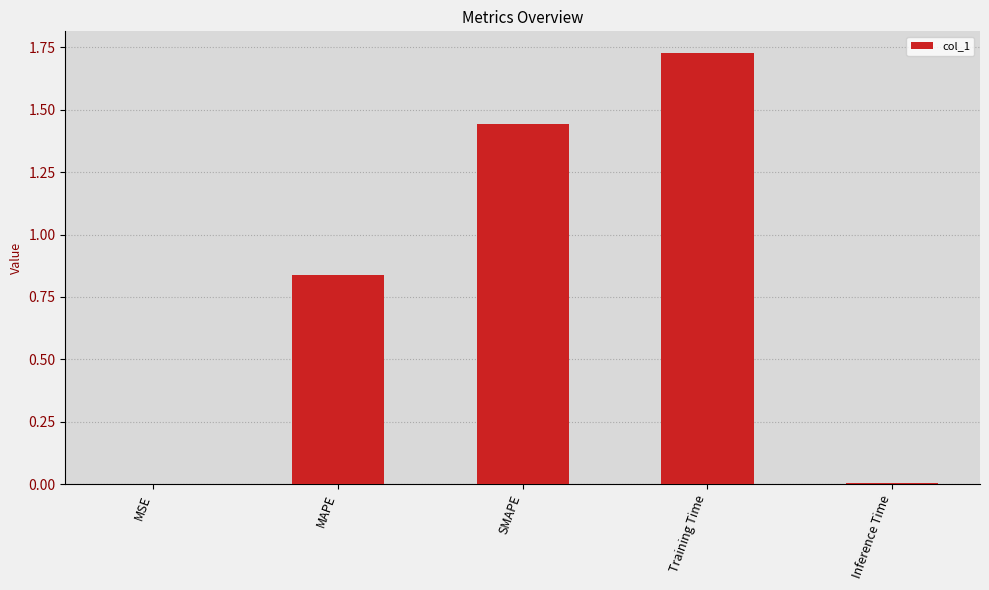

At which category does the chart reach its peak across all series?

Training Time